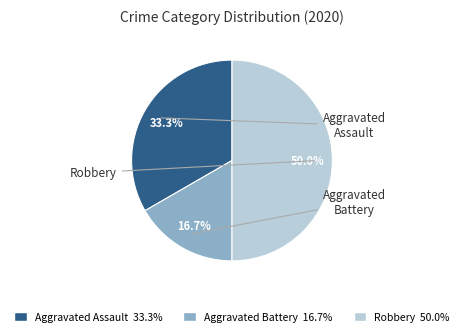

Is Aggravated Assault the majority of the pie?

No